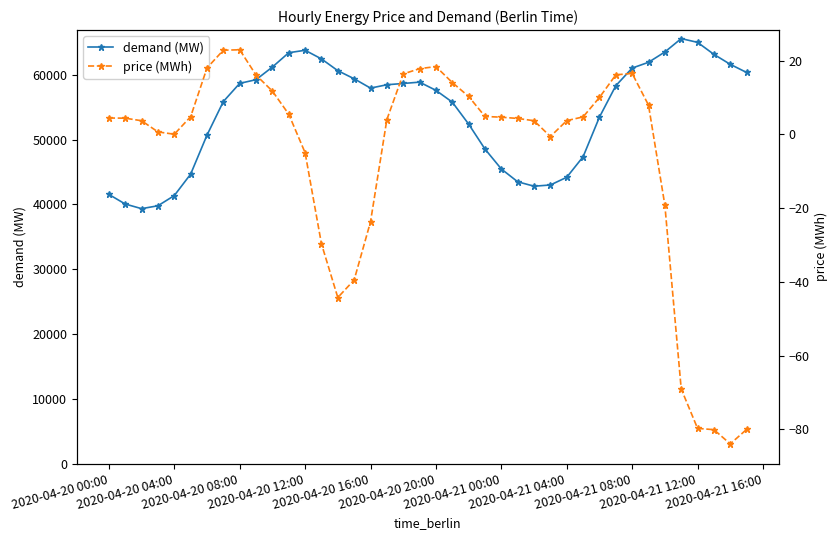

What is the maximum value shown in the chart?

65572.5